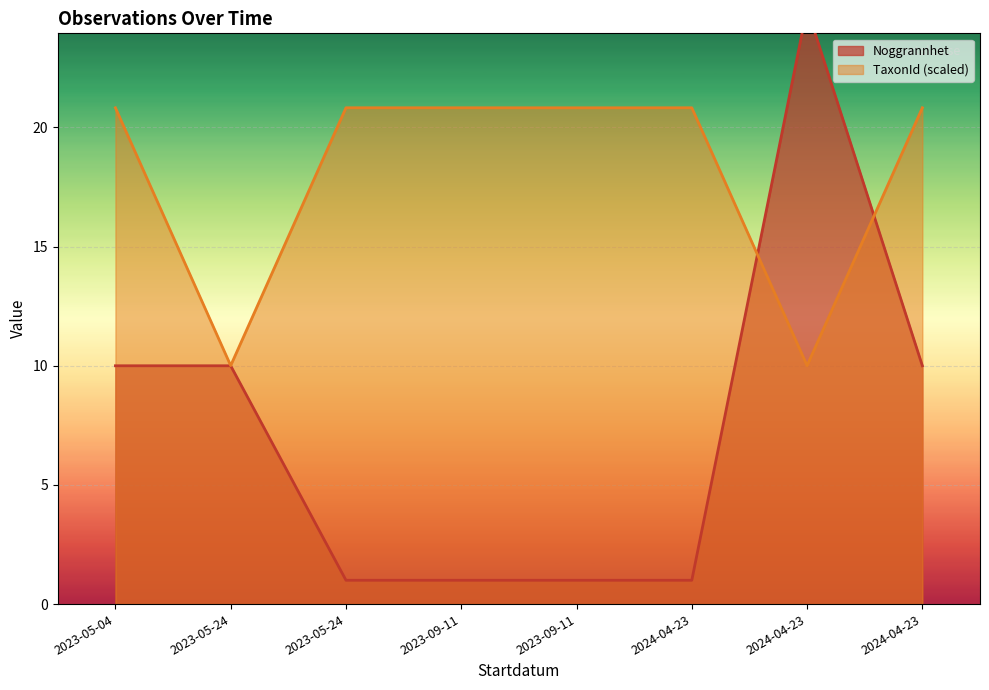

Reading left to right, list all the values displayed in this chart.

TaxonId: 20.8	10.0	20.8	20.8	20.8	20.8	10.0	20.8
Noggrannhet: 10.0	10.0	1.0	1.0	1.0	1.0	25.0	10.0